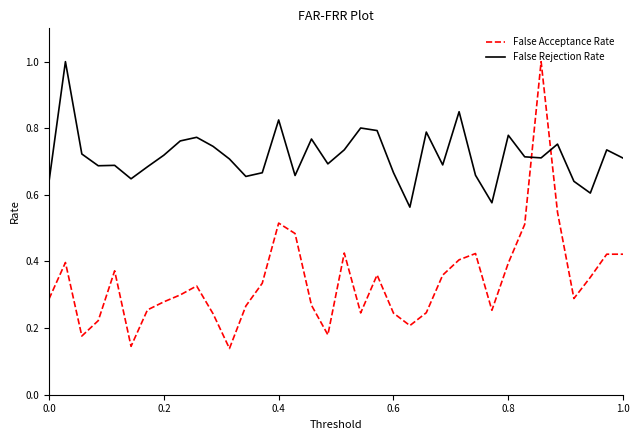

What is the greatest value displayed?

1.0